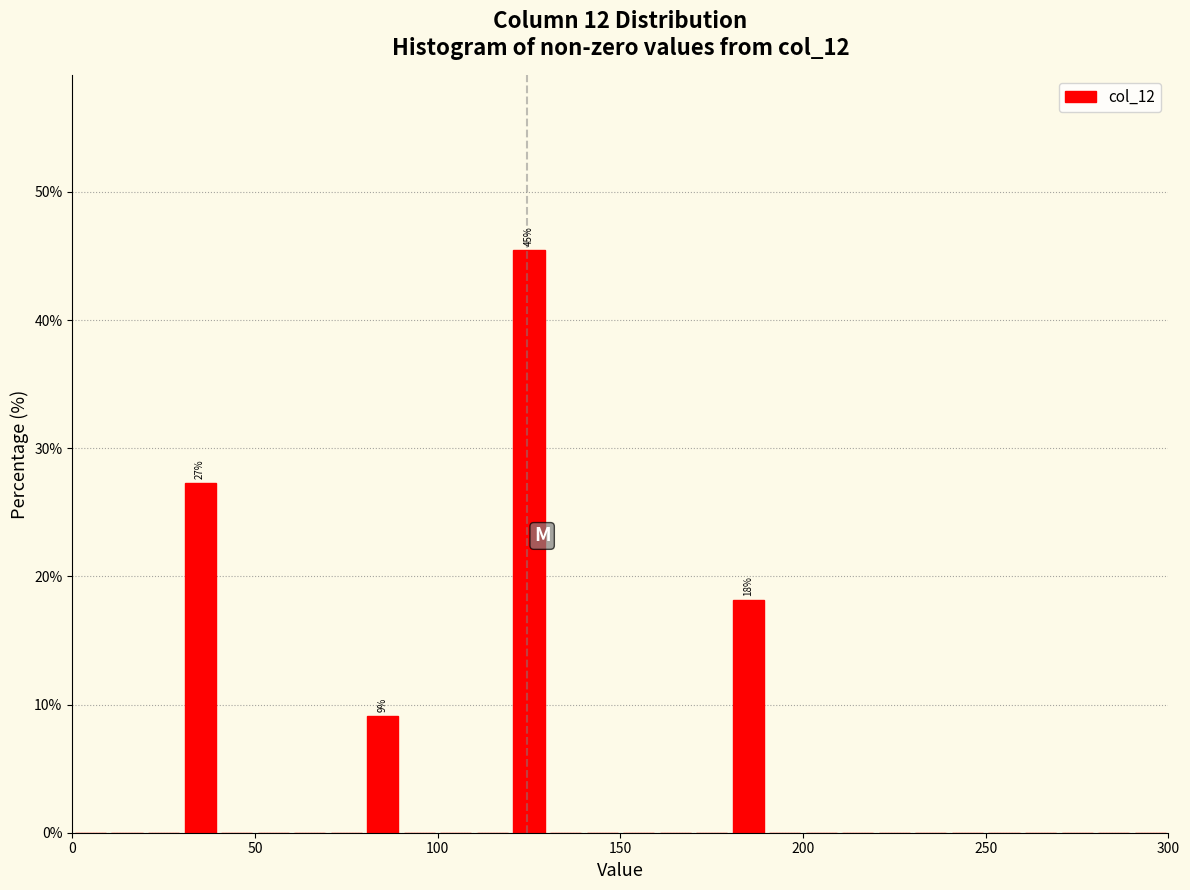

Read against the x-axis, roughly where is the centre of the tallest bar?

125